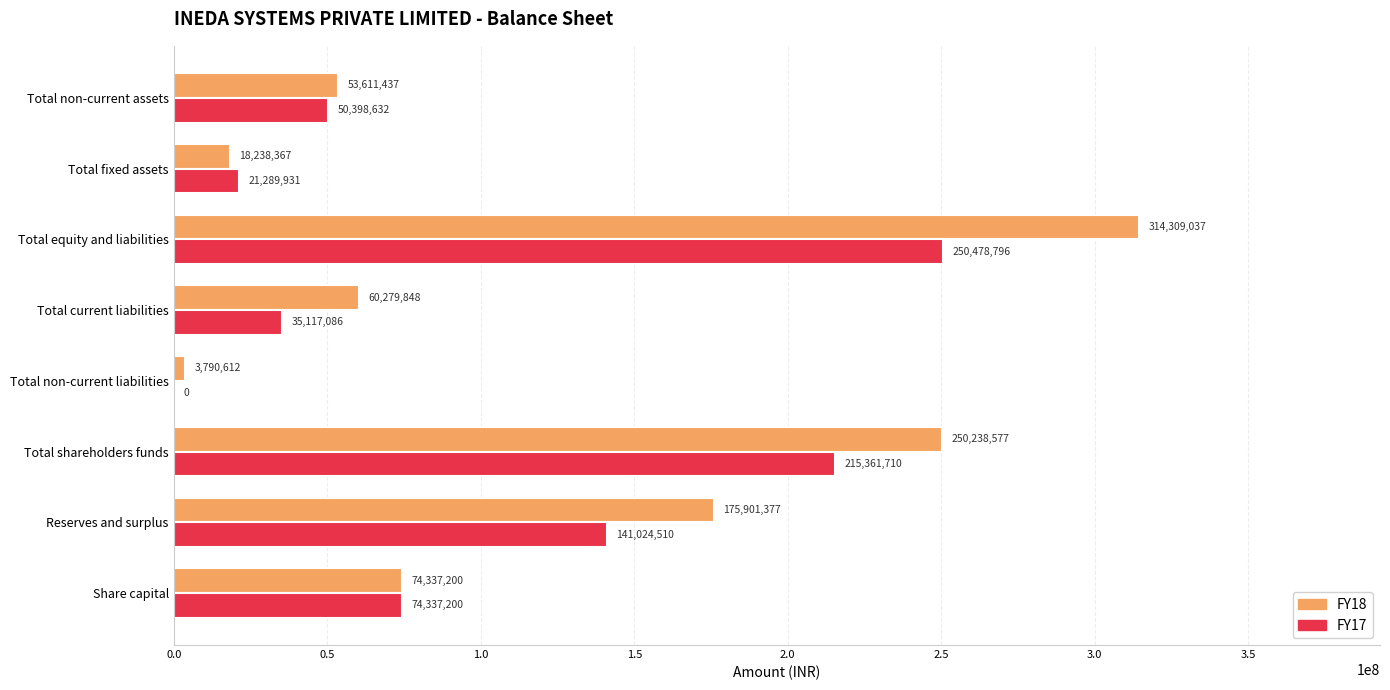

Is the value of FY17 at Total non-current assets greater than the value of FY18 at Total fixed assets?

Yes